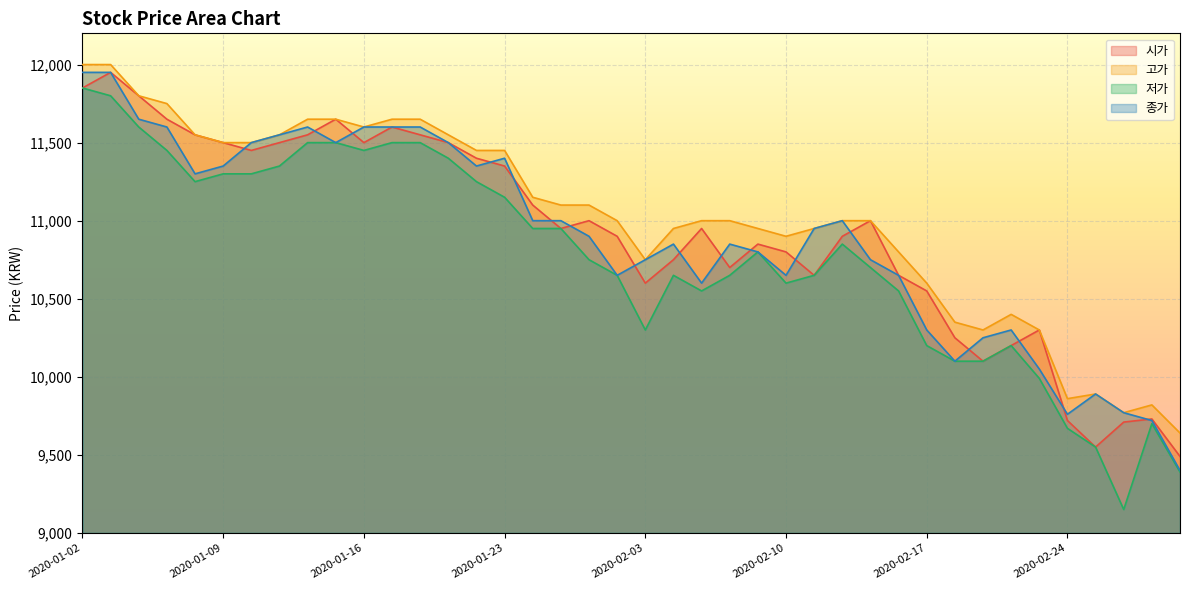

How many interior local valleys does the 종가 series have?

8